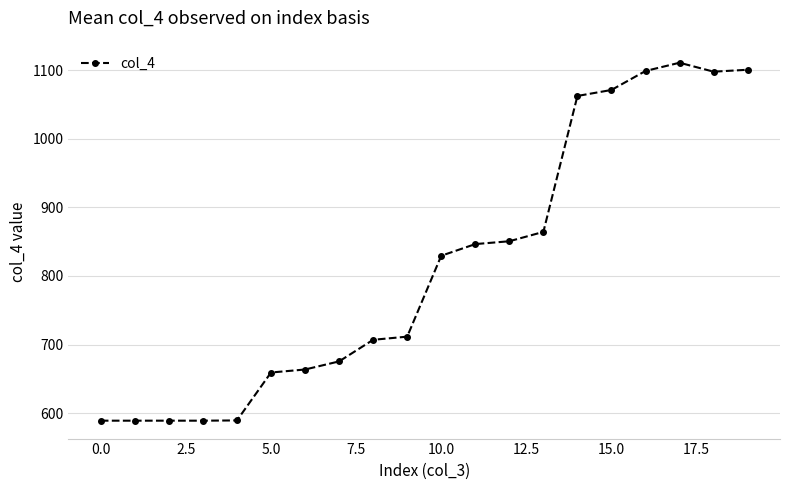

Does the chart have visible grid lines?

Yes